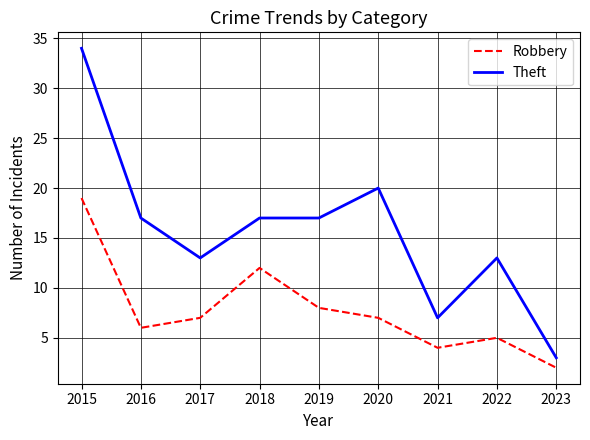

True or false: Theft and Robbery intersect in this chart.

False